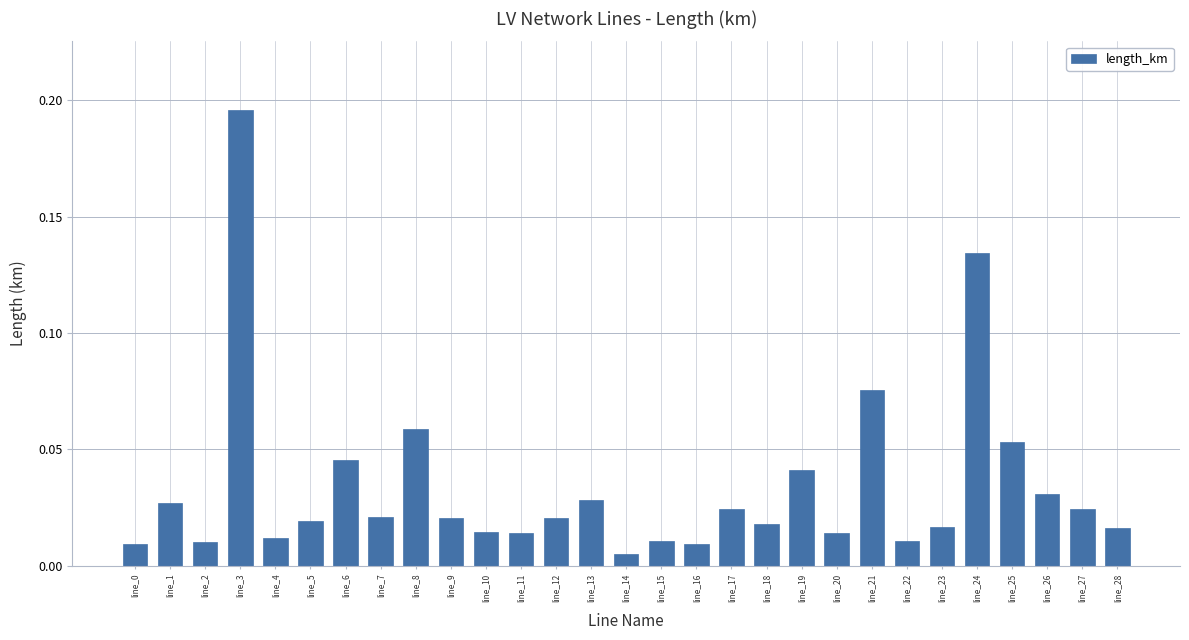

At which category does the chart reach its peak across all series?

line_3